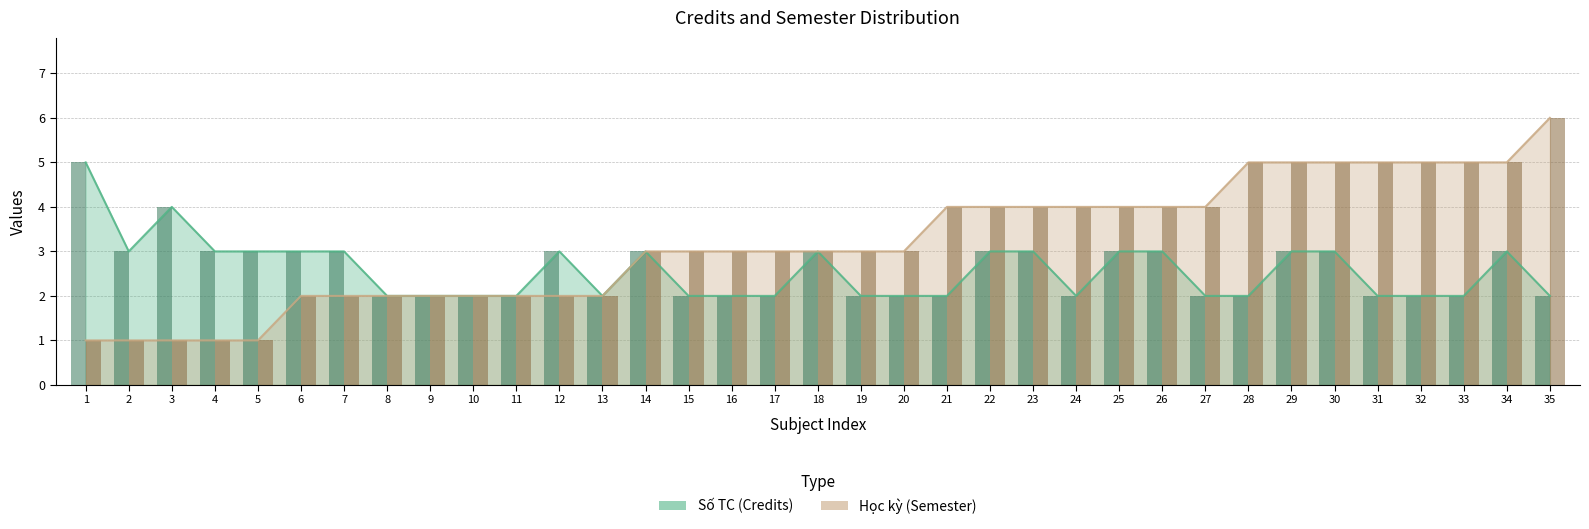

What is the smallest value displayed?

1